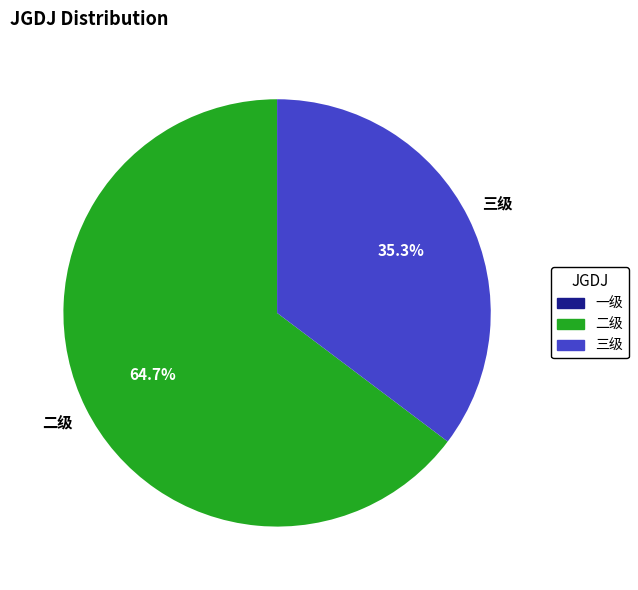

Which slice is the largest?

二级